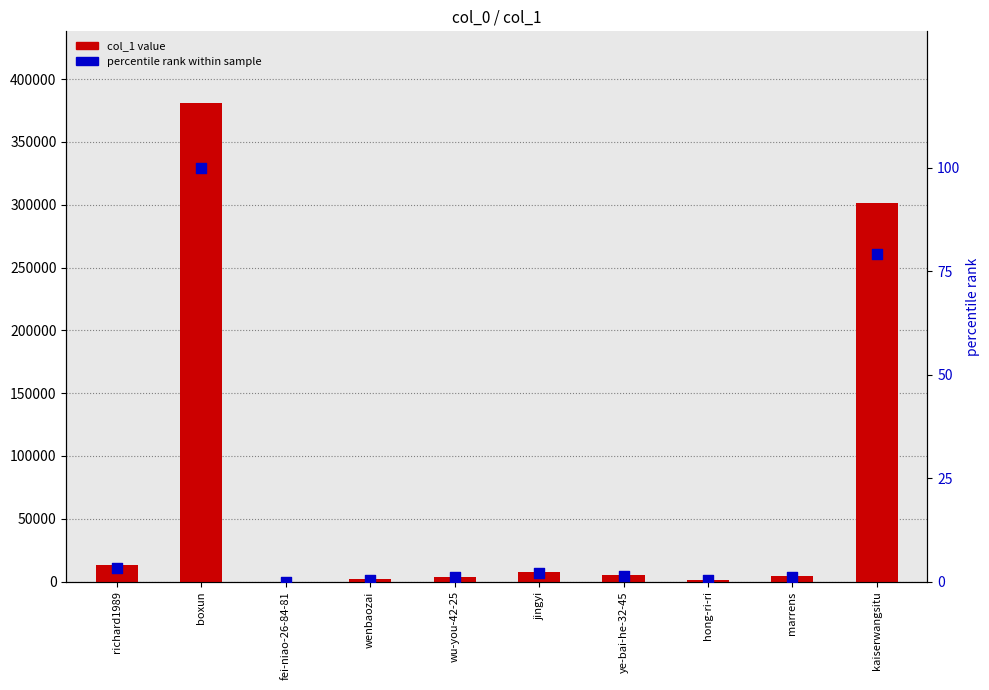

Which series has the largest total across all categories?

col_1 value